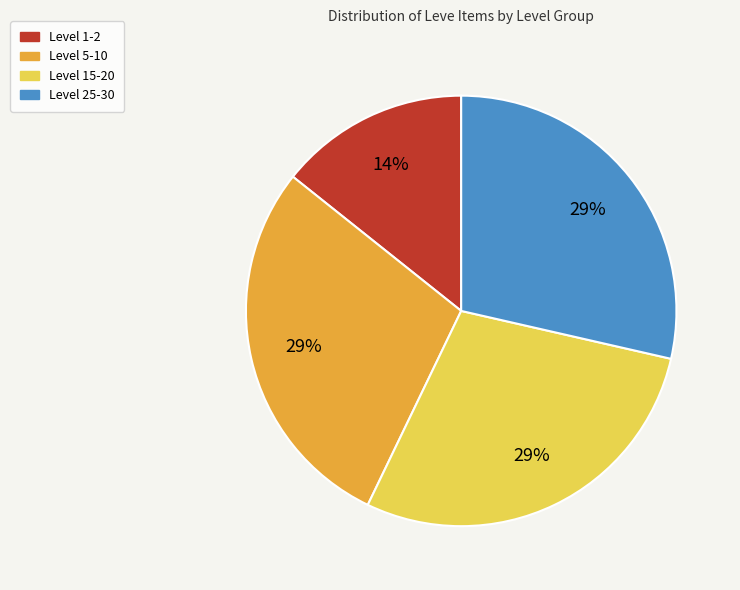

To the nearest percent, what is the average slice percentage?

25%